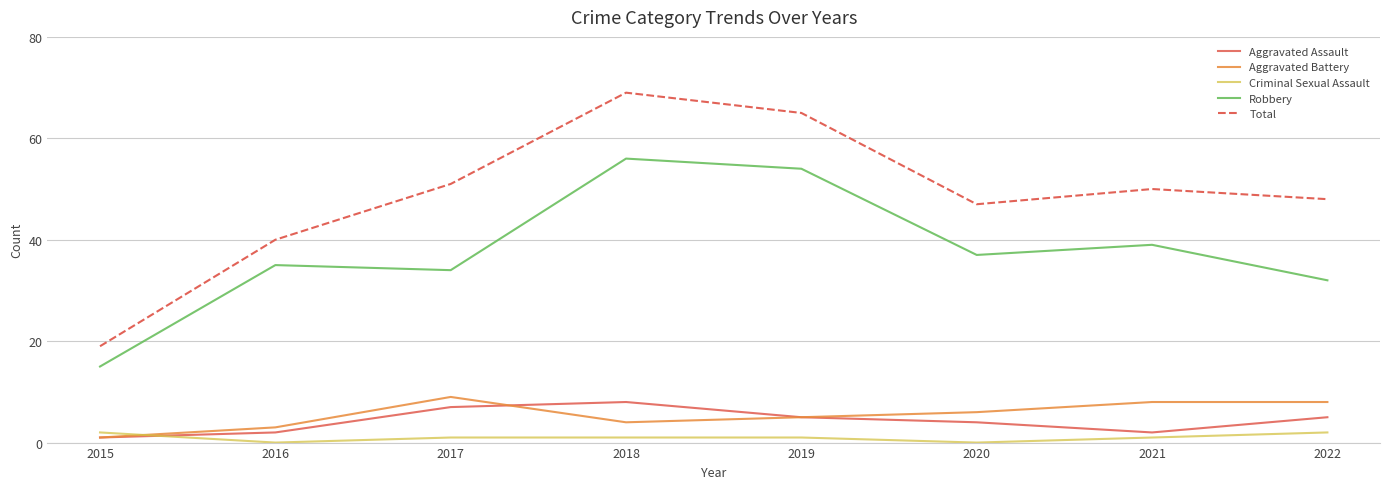

The Aggravated Battery series shows 4 at 2018. True or false?

True